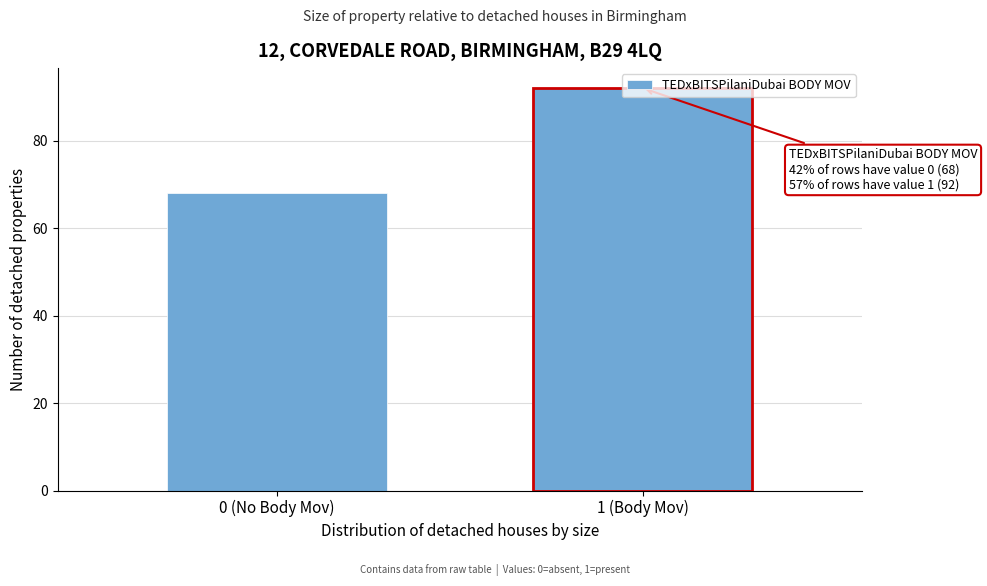

What is the approximate value at 0 (No Body Mov), to the nearest 5?

70